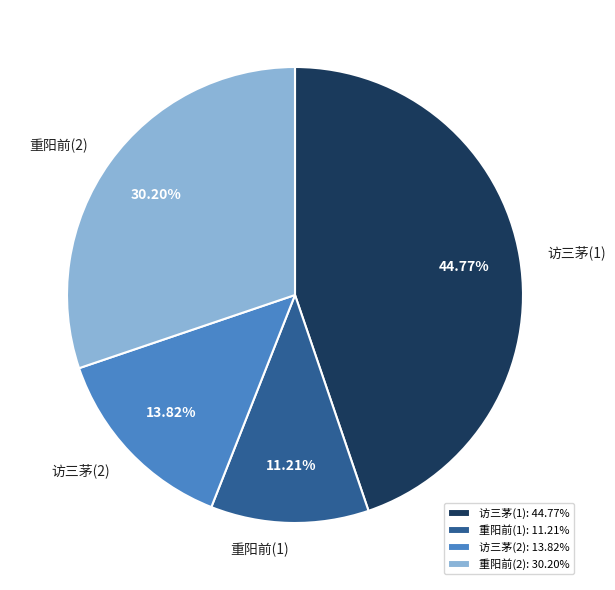

Is there any slice that represents more than half of the pie?

No